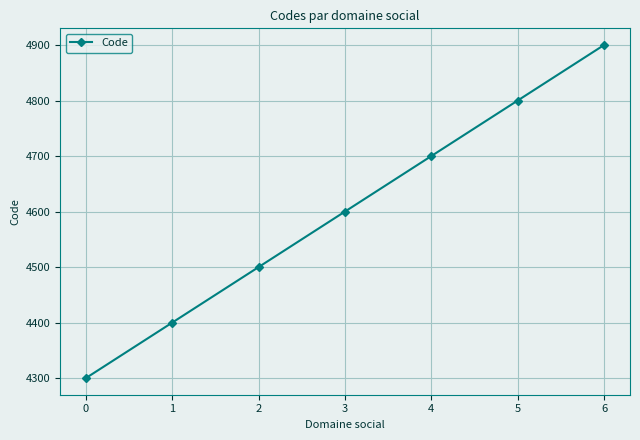

What is the sum of all values?

32200